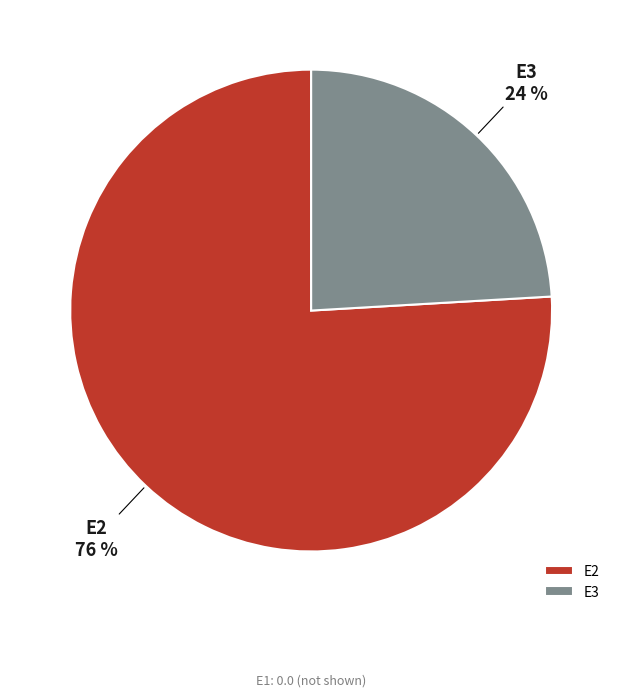

The E2 slice represents 61% of the pie. True or false?

False